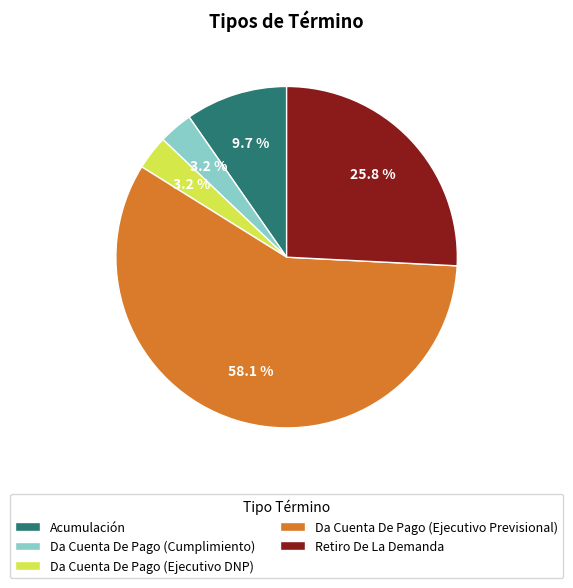

Do Retiro De La Demanda and Acumulación together represent more than half of the pie?

No